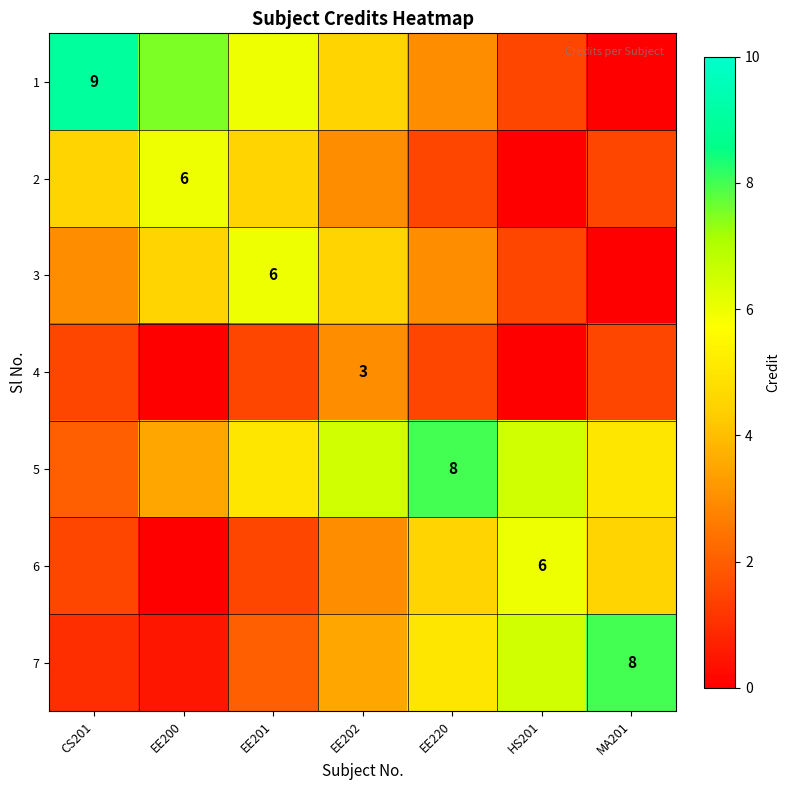

The 4 series shows 0.0 at EE200. True or false?

True